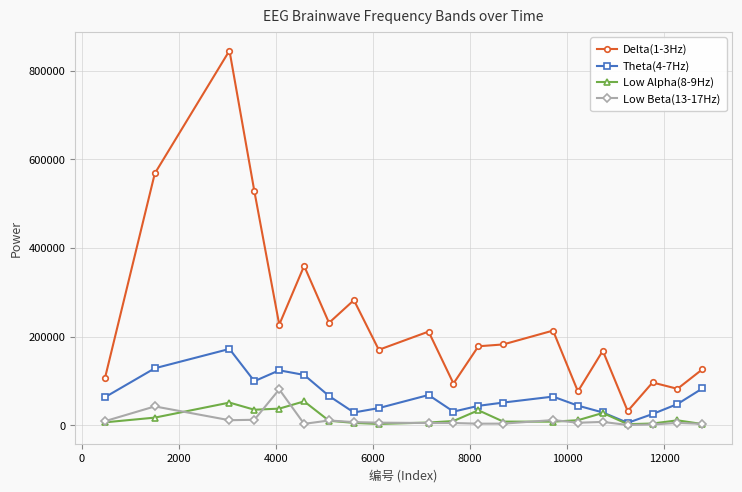

True or false: Delta(1-3Hz) and Low Beta(13-17Hz) intersect in this chart.

False